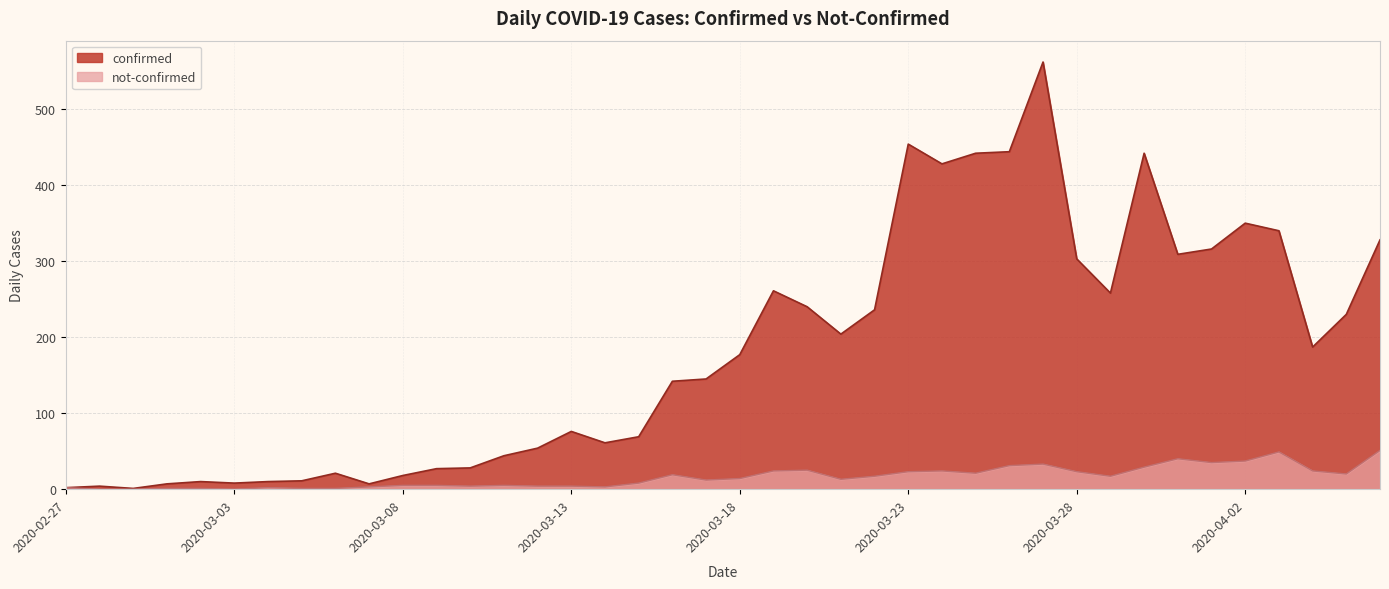

What is the difference between the highest and lowest values at 2020-03-31?

269